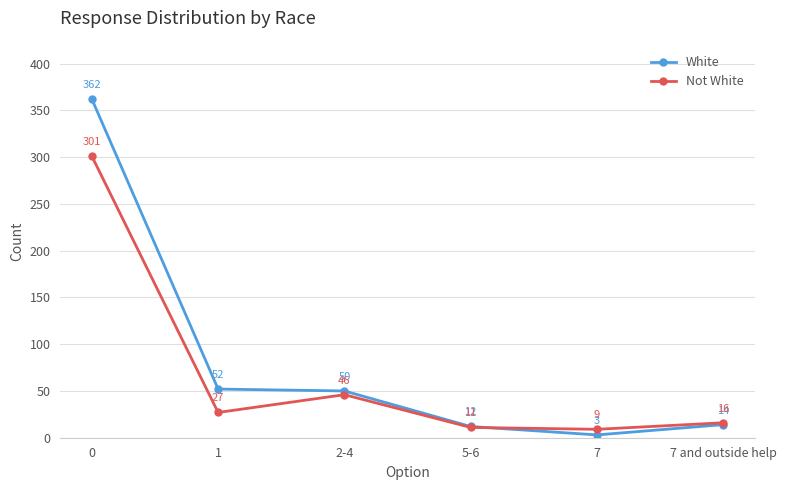

The White series shows 52 at 1. True or false?

True